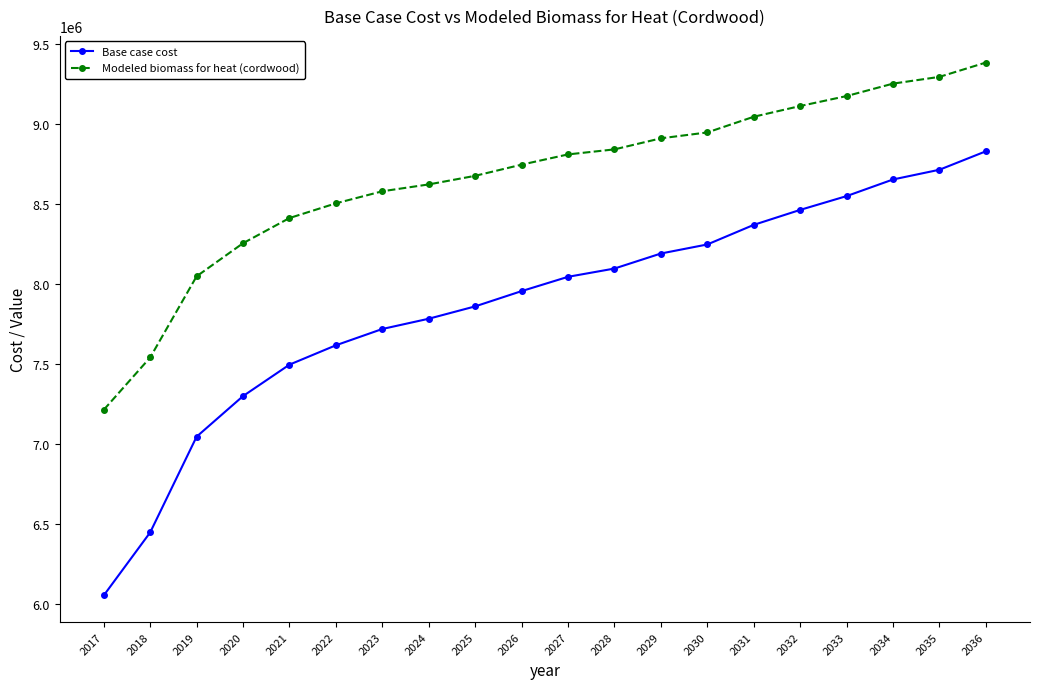

What is the maximum value for Base case cost?

8827184.8